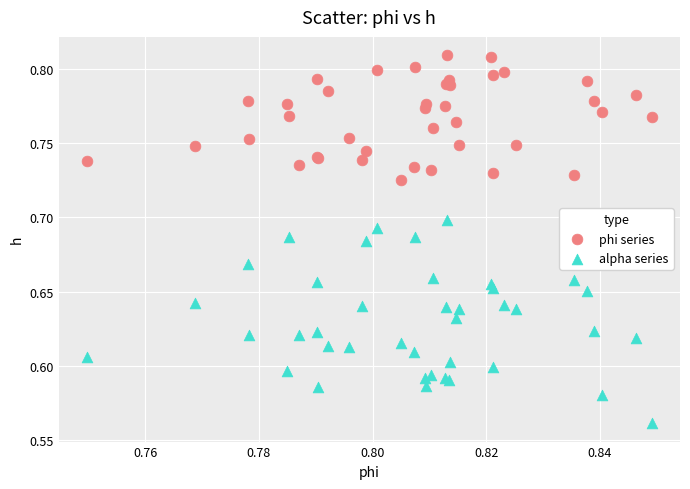

What are all the series names shown in the legend?

phi series, alpha series